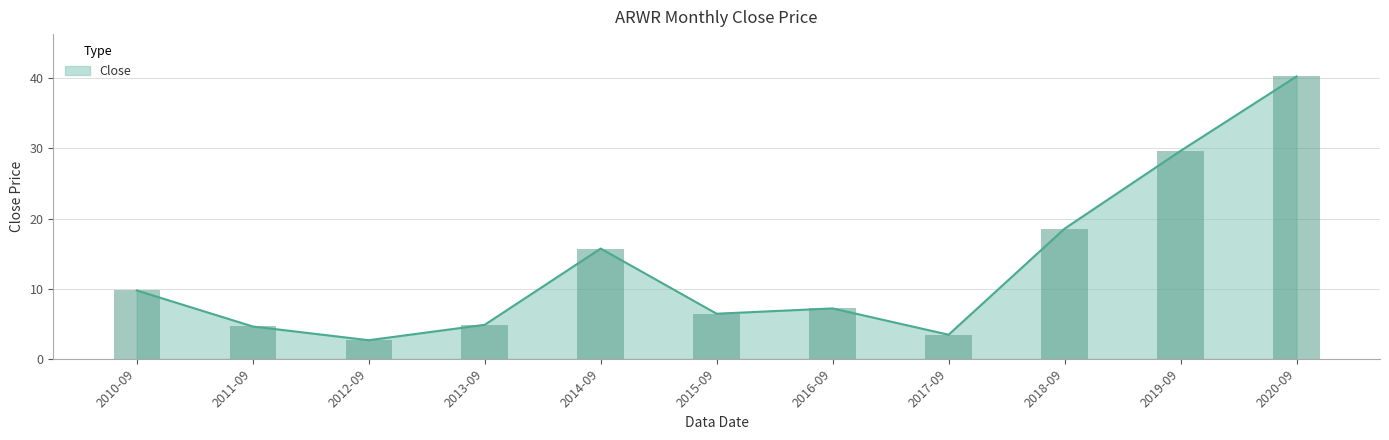

Reading right to left, extract all data points from this chart.

2020-09=40.3	2019-09=29.7	2018-09=18.6	2017-09=3.4	2016-09=7.2	2015-09=6.4	2014-09=15.7	2013-09=4.9	2012-09=2.7	2011-09=4.6	2010-09=9.7